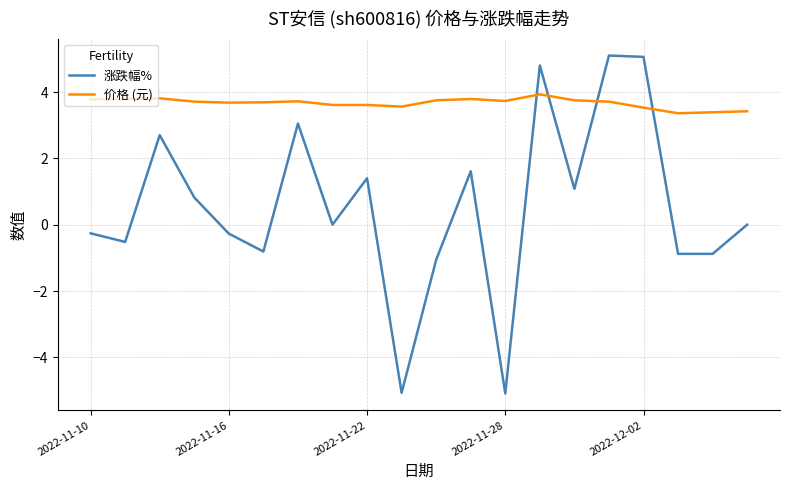

True or false: 涨跌幅% has more than 2 interior local peaks.

True